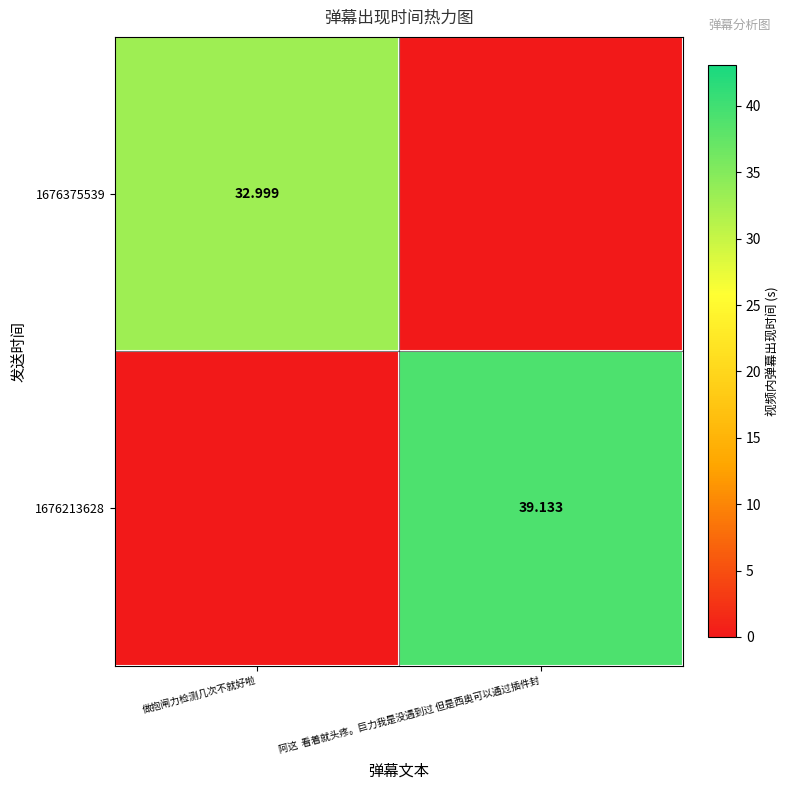

At which category is the sum across all series the highest?

阿这  看着就头疼。巨力我是没遇到过 但是西奥可以通过插件封